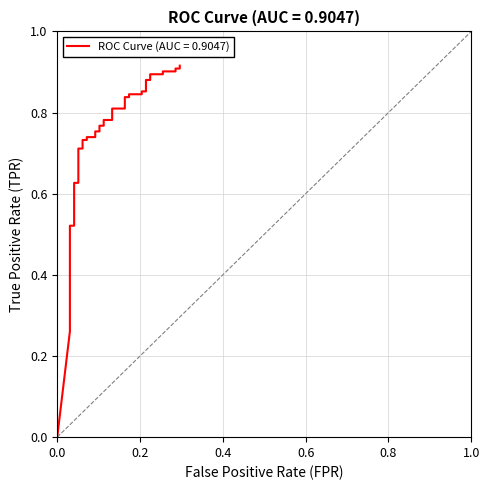

What is the greatest value displayed?

0.9